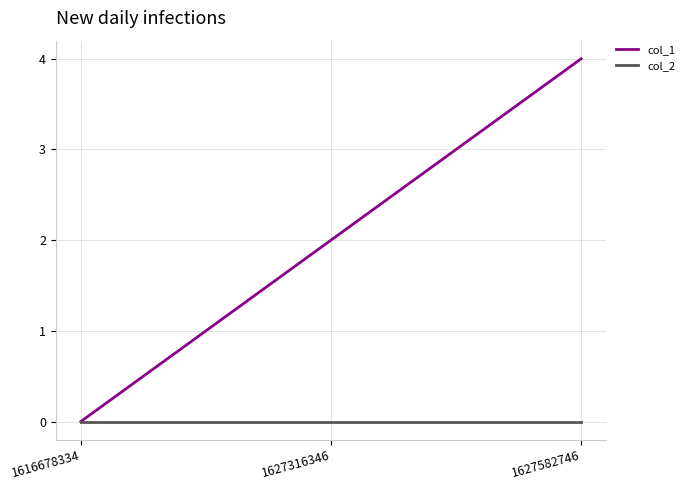

How many values in the col_1 series are below 2?

1